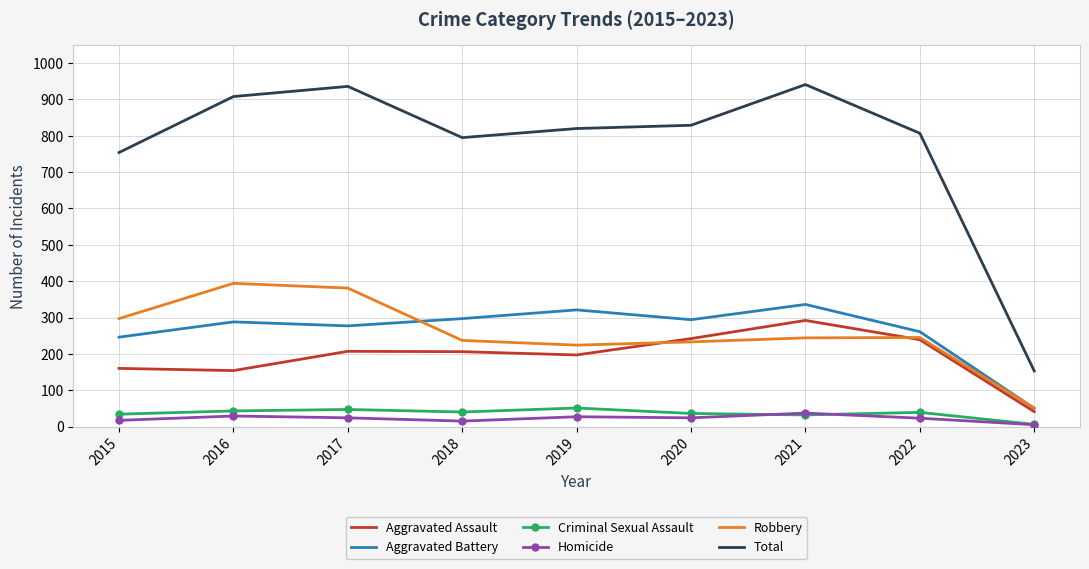

What is the average value of the Criminal Sexual Assault series?

36